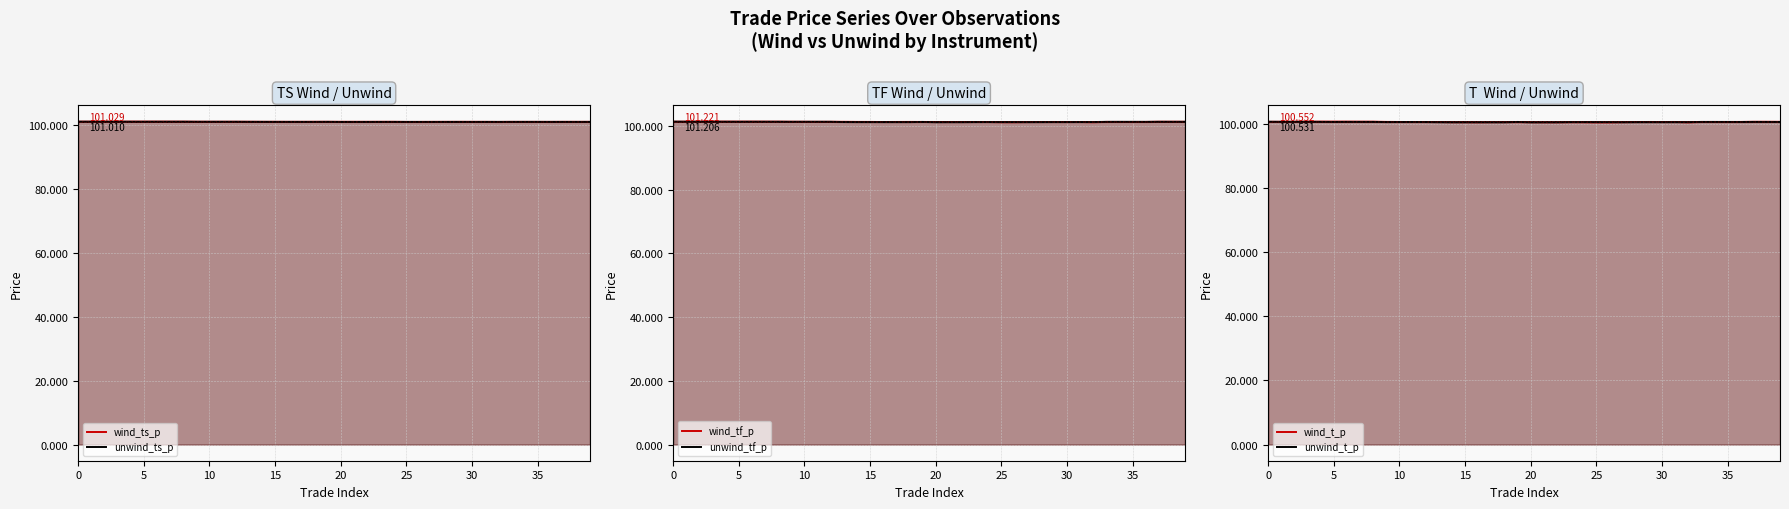

What is the average value of the unwind_ts_p series?

101.0